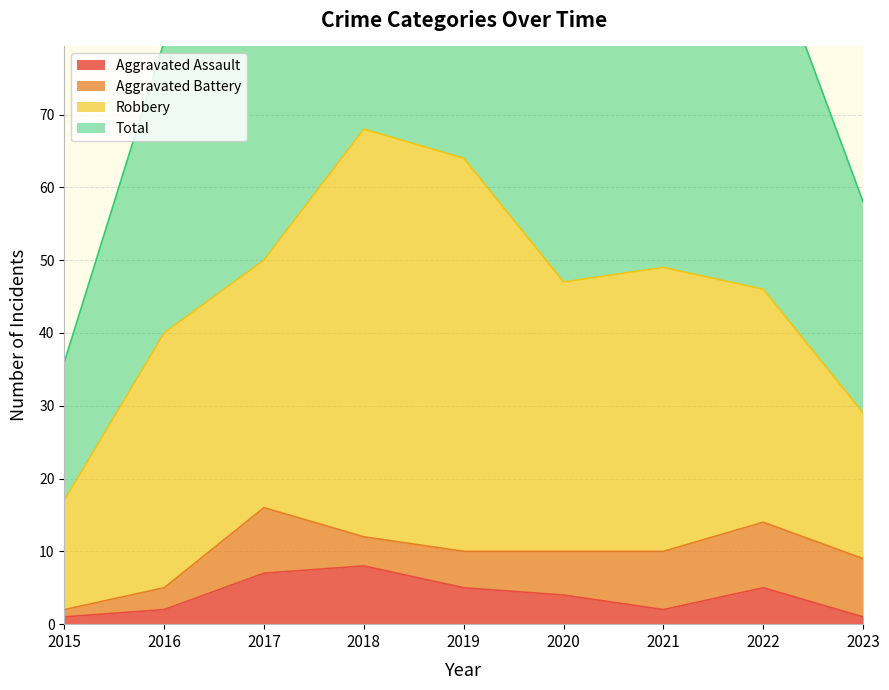

What is the lowest value of the Total series?

36